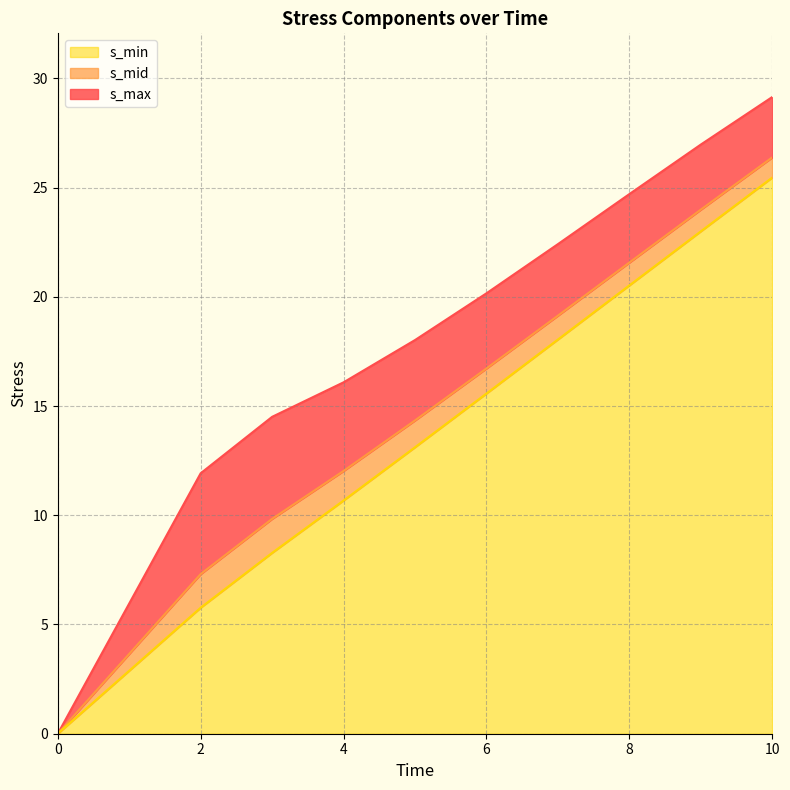

True or false: s_min and s_max cross at least once.

False